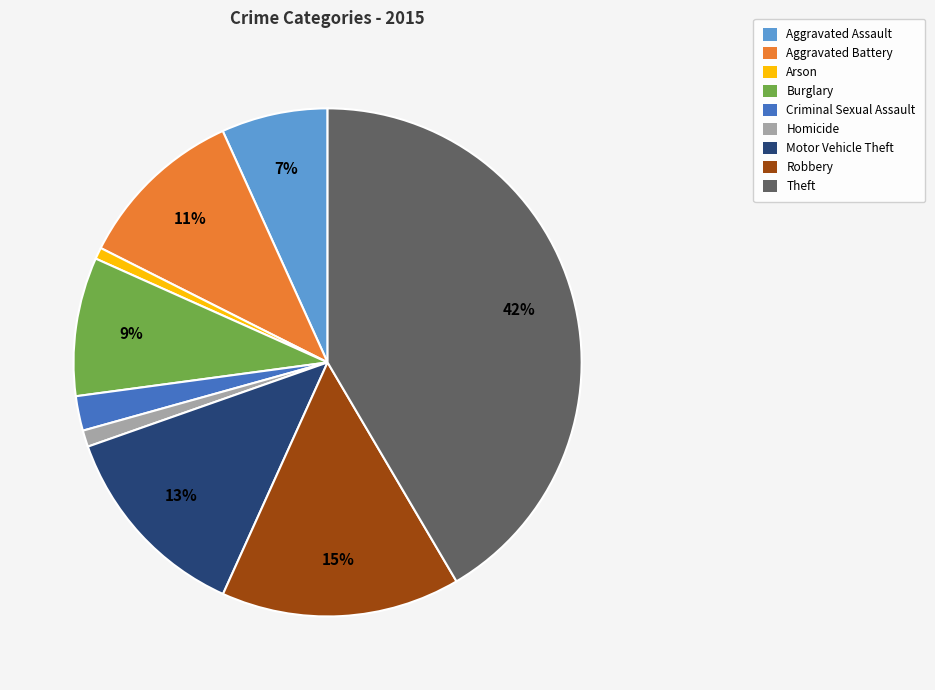

How many slices are in this pie chart?

9